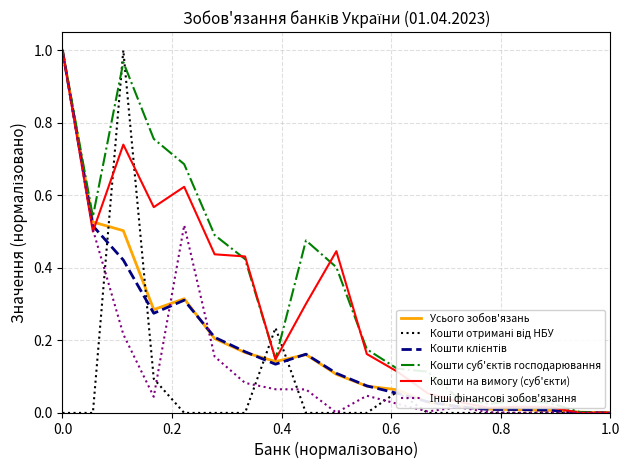

Reading left to right, transcribe all the data shown in this chart.

Усього зобов'язань: 1.0	0.5	0.5	0.3	0.3	0.2	0.2	0.1	0.2	0.1	0.1	0.1	0.0	0.0	0.0	0.0	0.0	0.0	0.0
Кошти отримані від НБУ: 0.0	0.0	1.0	0.1	0.0	0.0	0.0	0.2	0.0	0.0	0.0	0.1	0.0	0.0	0.0	0.0	0.0	0.0	0.0
Кошти клієнтів: 1.0	0.5	0.4	0.3	0.3	0.2	0.2	0.1	0.2	0.1	0.1	0.1	0.0	0.0	0.0	0.0	0.0	0.0	0.0
Кошти суб'єктів господарювання: 1.0	0.5	1.0	0.8	0.7	0.5	0.4	0.1	0.5	0.4	0.2	0.1	0.1	0.0	0.0	0.0	0.0	0.0	0.0
Кошти на вимогу (суб'єкти): 1.0	0.5	0.7	0.6	0.6	0.4	0.4	0.1	0.3	0.4	0.2	0.1	0.1	0.0	0.0	0.0	0.0	0.0	0.0
Інші фінансові зобов'язання: 1.0	0.5	0.2	0.0	0.5	0.2	0.1	0.1	0.1	0.0	0.0	0.0	0.0	0.0	0.0	0.0	0.0	0.0	0.0